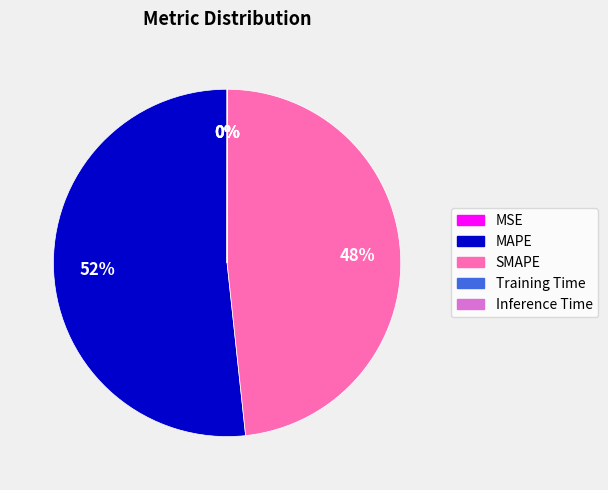

What percentage is the SMAPE slice, to the nearest percent?

48%